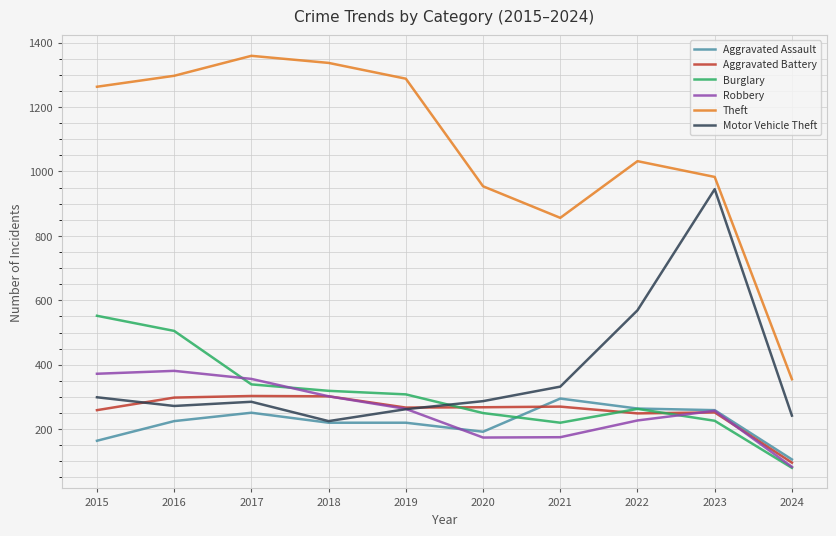

Read the Aggravated Battery value at 2015.

259